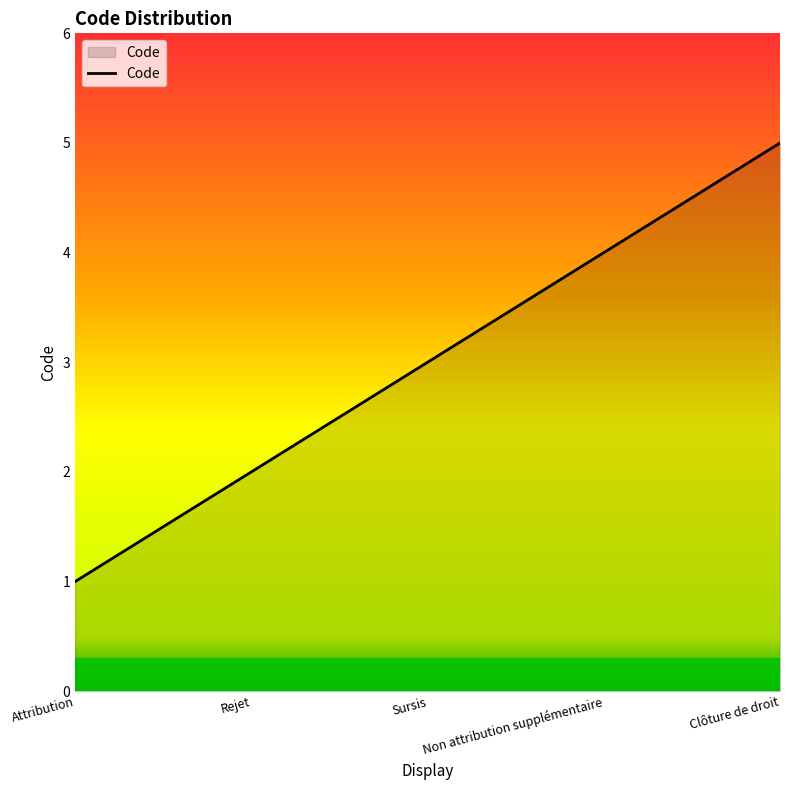

Count the values in the range 2 to 4.

3